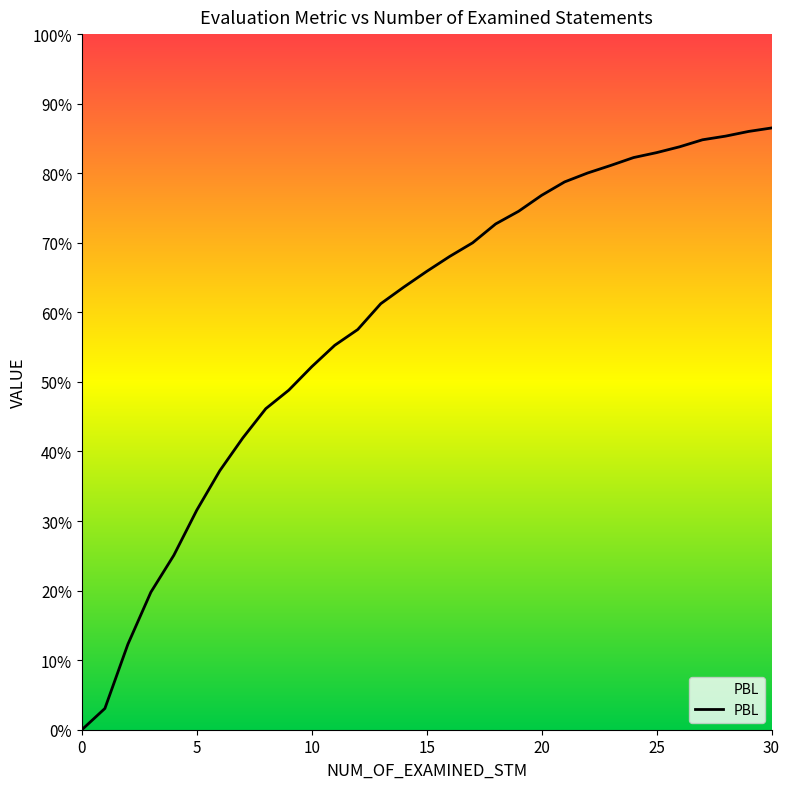

Is this an area chart (filled region under the line)?

Yes